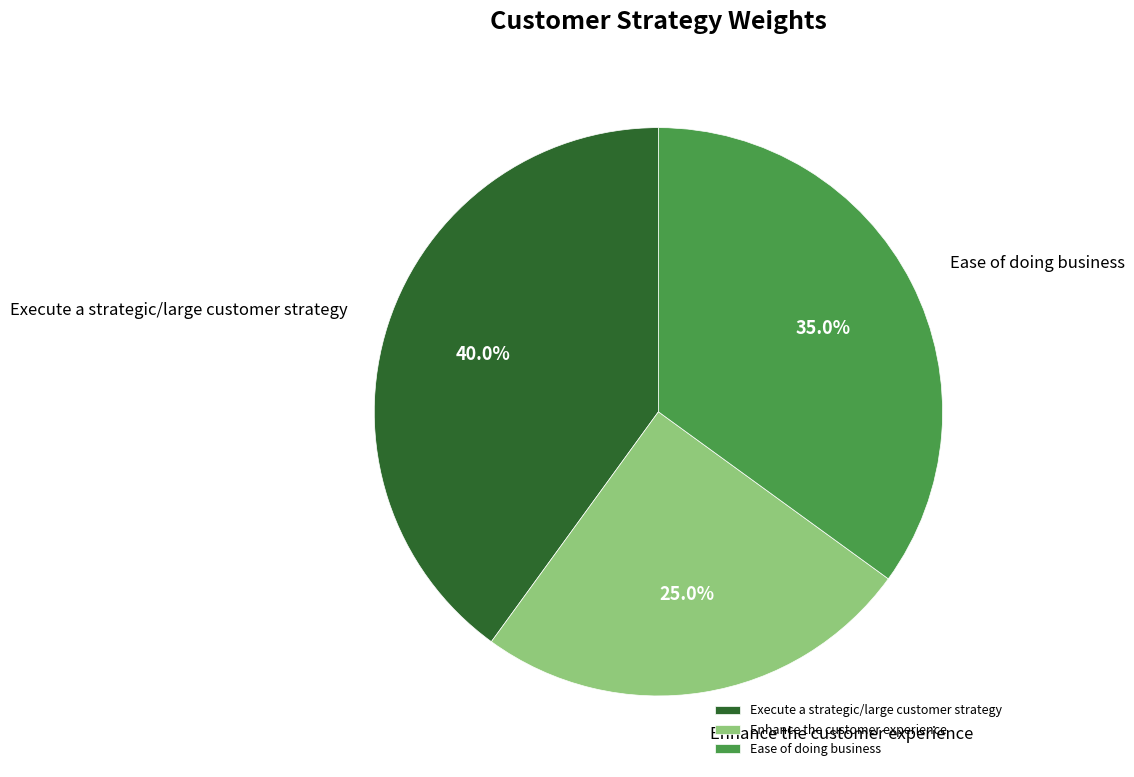

What portion of the pie excludes Enhance the customer experience?

75.0%